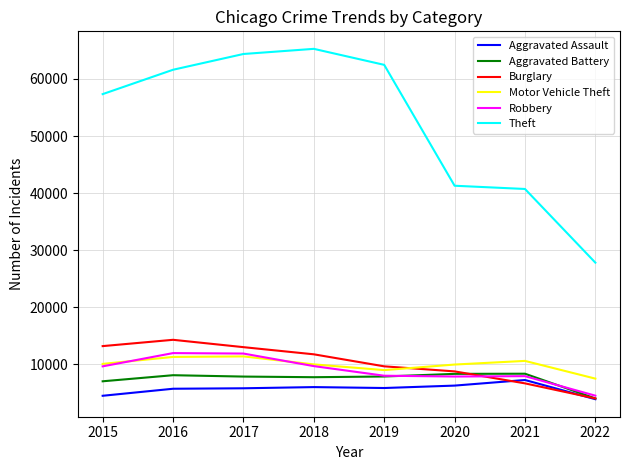

True or false: Motor Vehicle Theft and Theft intersect in this chart.

False